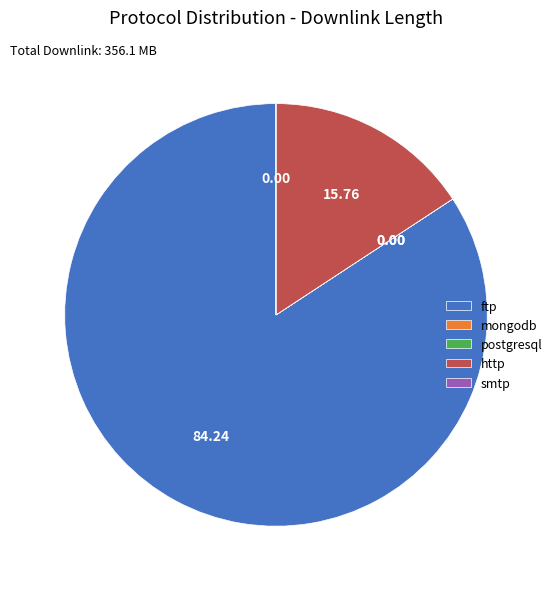

What is the largest slice in the pie chart?

ftp